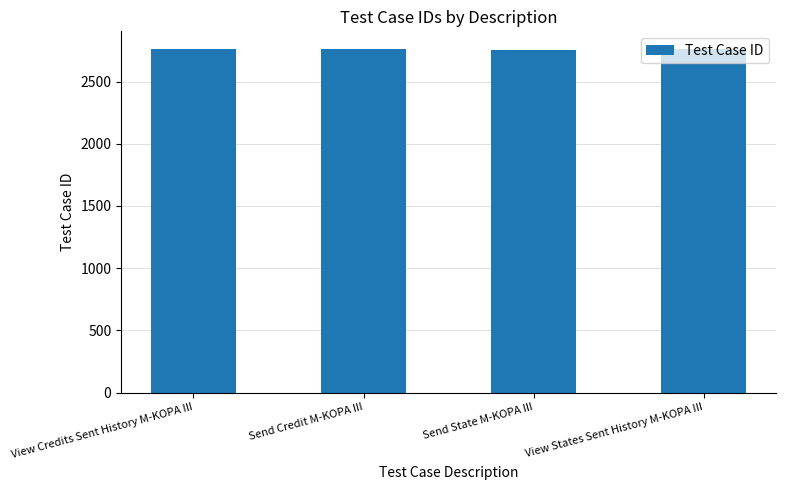

The chart shows a value of 2760 at View States Sent History M-KOPA III. True or false?

True